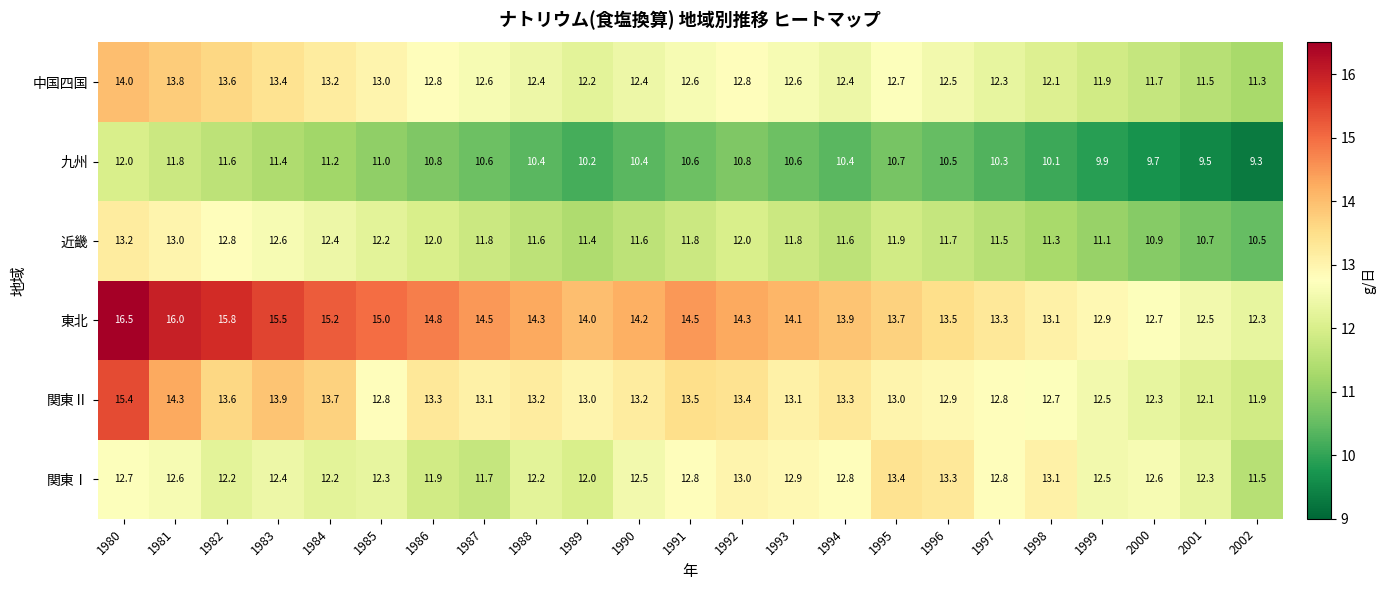

Which series has the widest spread of values?

東北